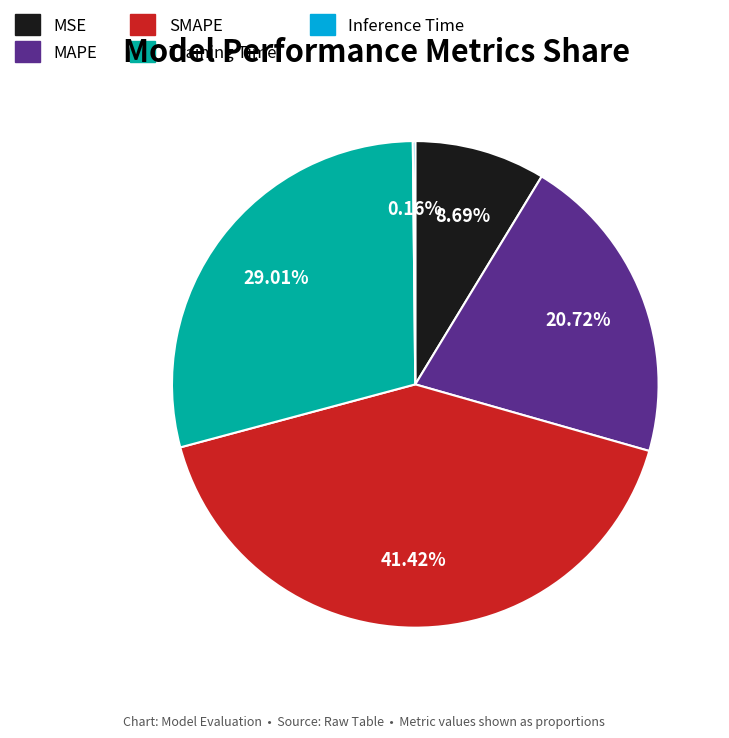

Does MSE account for over 50% of the chart?

No